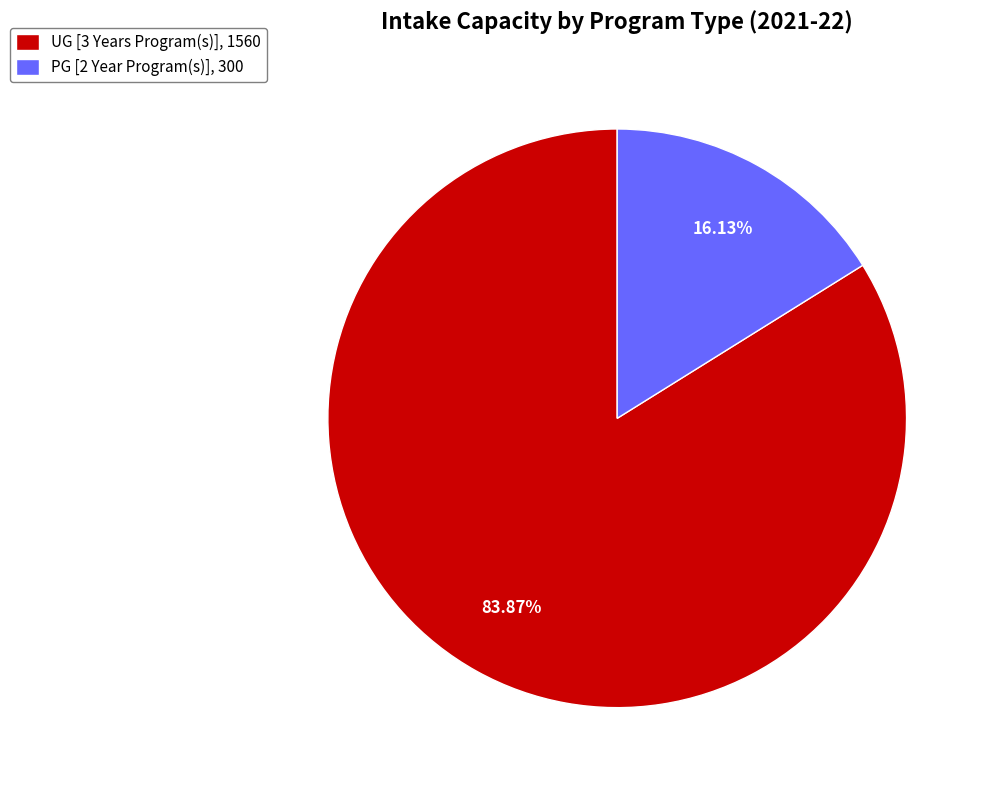

Which category has the smallest portion of the pie?

PG [2 Year Program(s)]